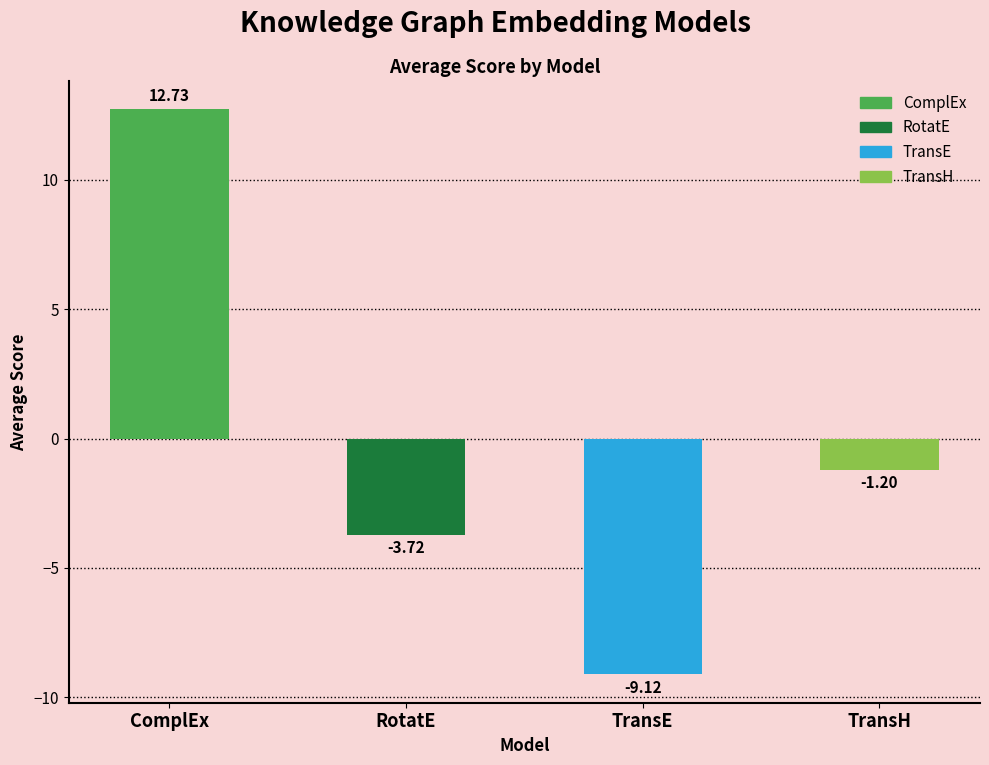

Which series has the widest spread of values?

ComplEx